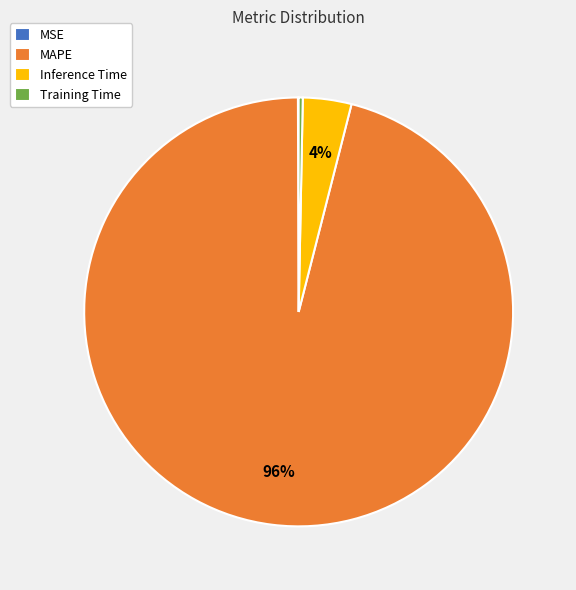

What percentage is the MAPE slice, to the nearest percent?

96%